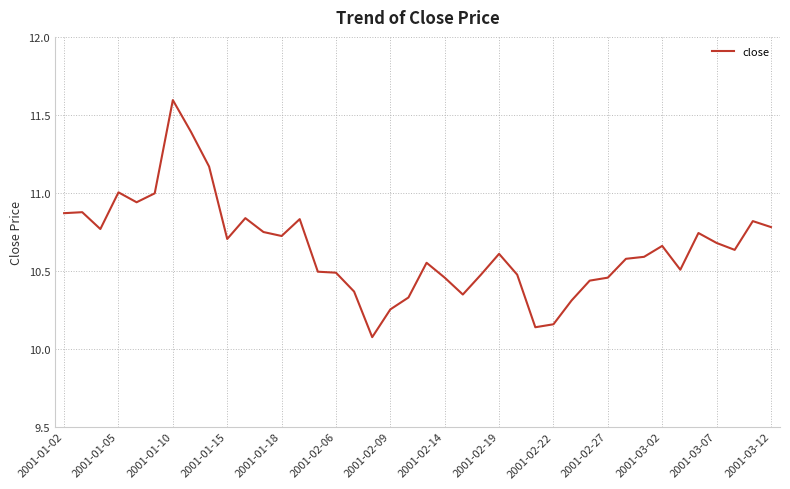

How many distinct data groups are displayed?

1